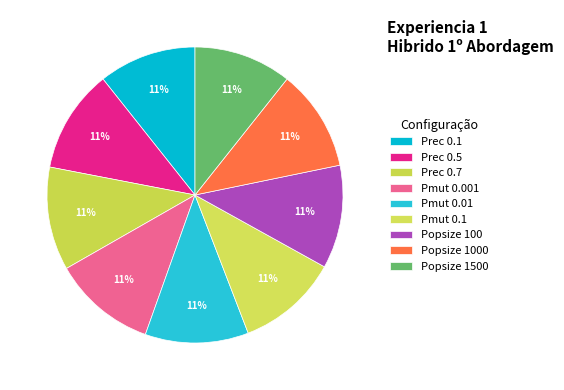

How many segments does this pie chart have?

9